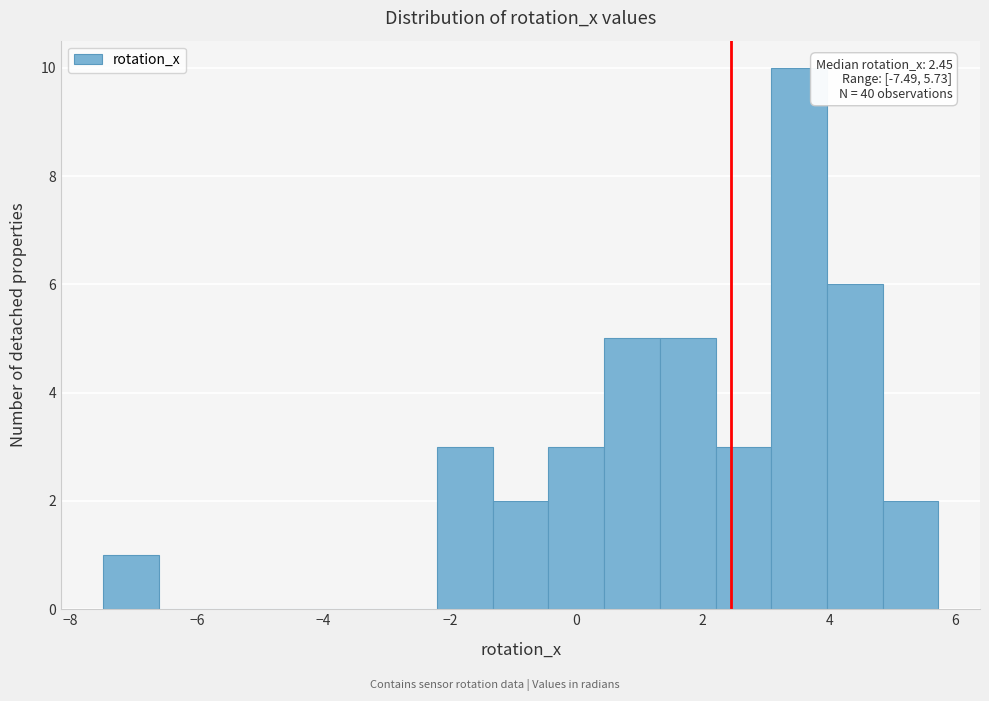

Over which range of the x-axis is the bar tallest?

3.0 to 4.0